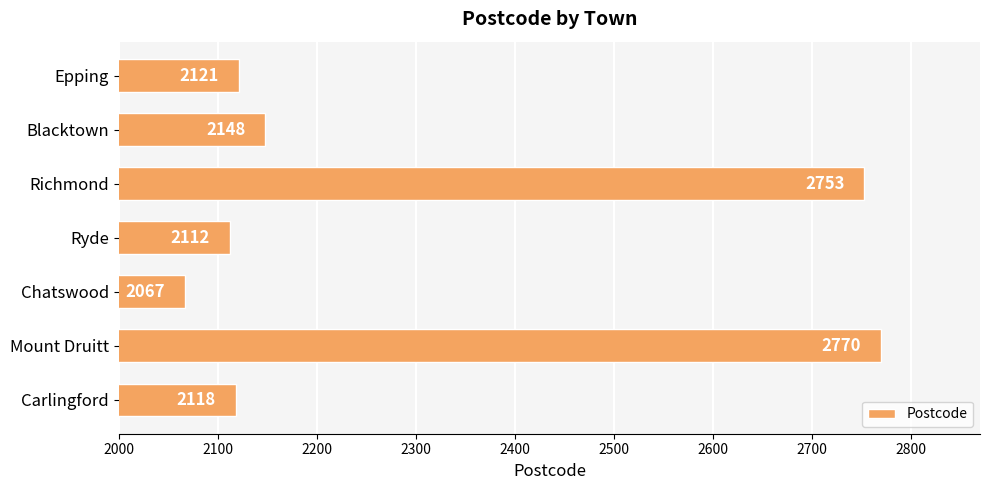

What is the average value?

2298